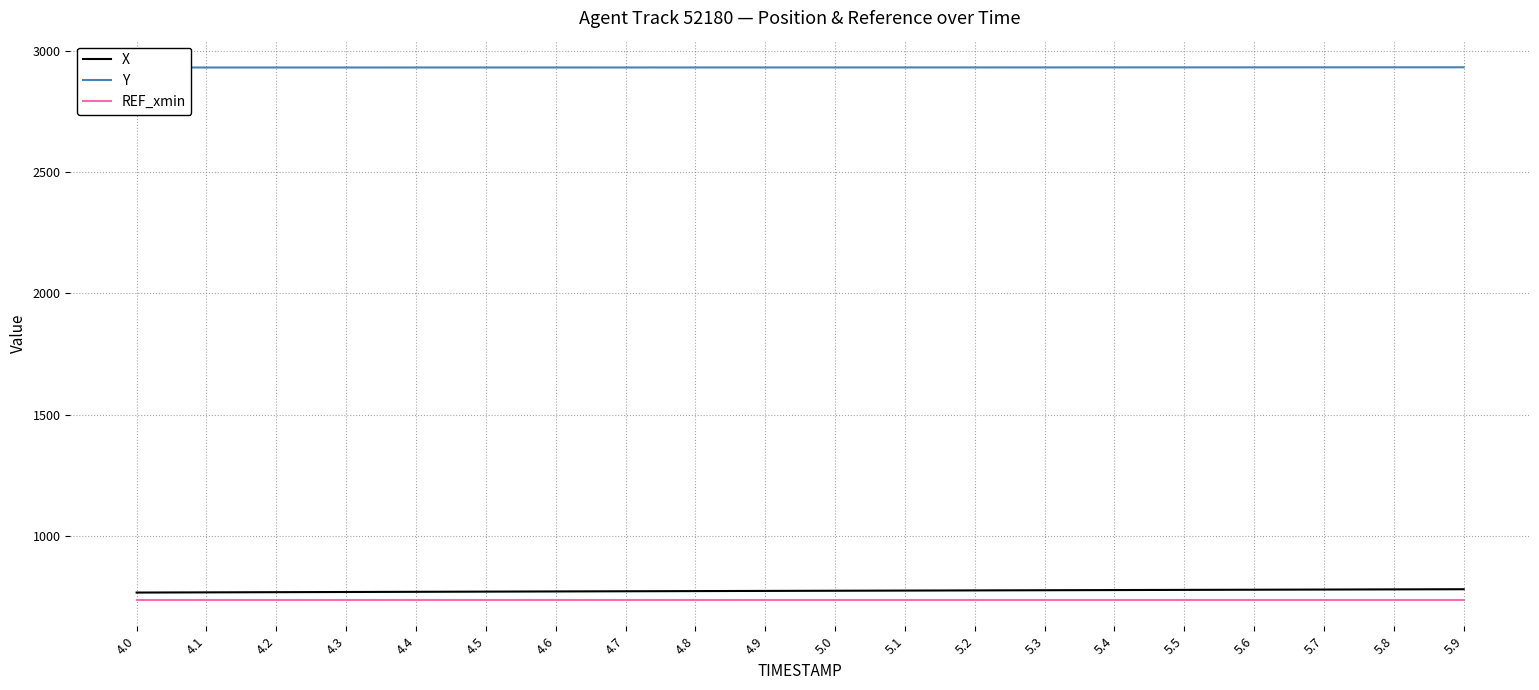

At which category is the sum across all series the highest?

5.9